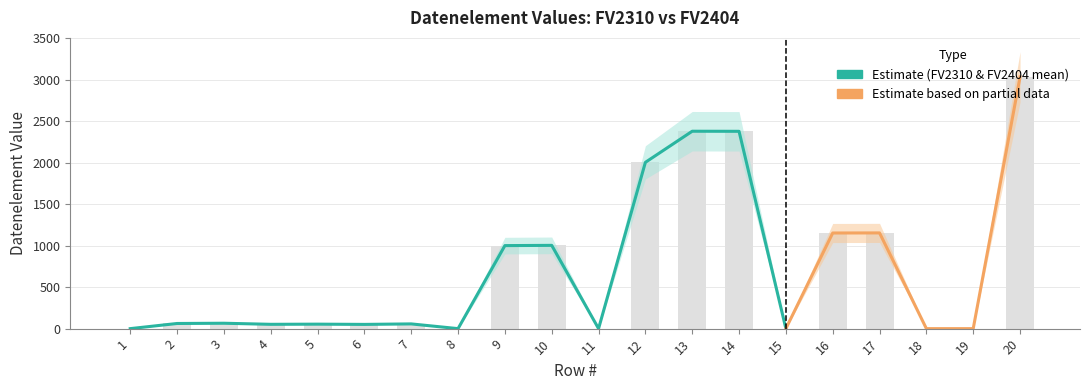

What is the difference between the maximum and second lowest values?

3035